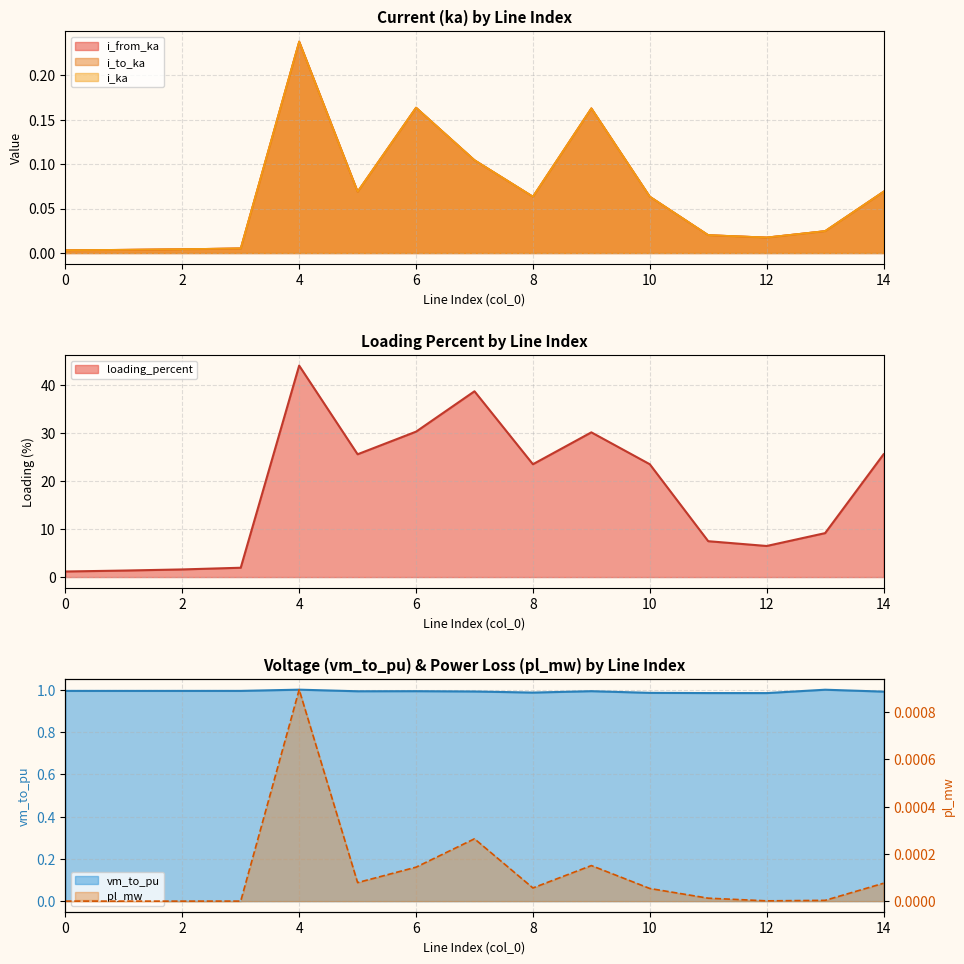

What is the average value of the loading_percent series?

18.0